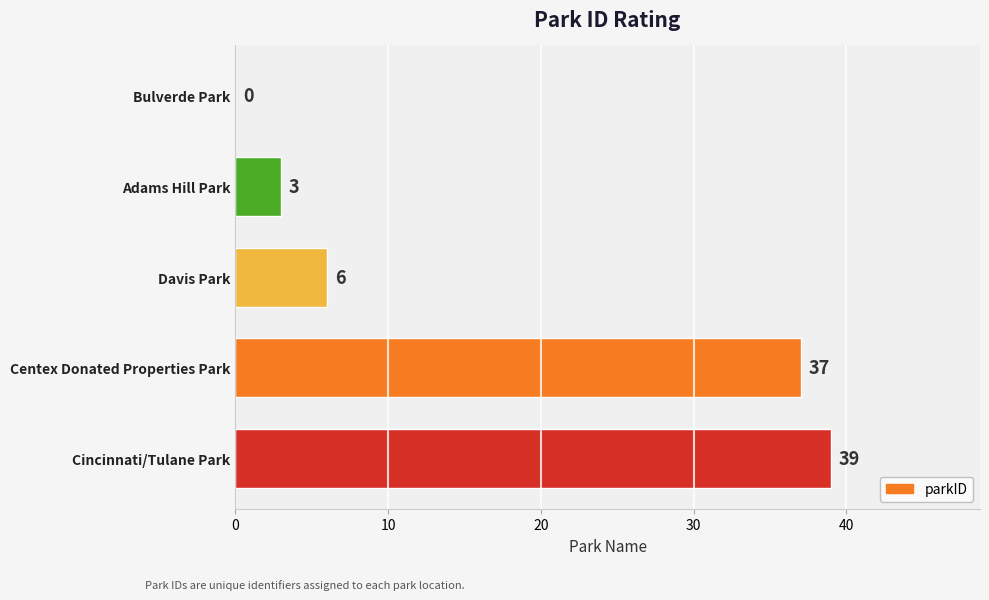

Are the bars horizontal?

Yes